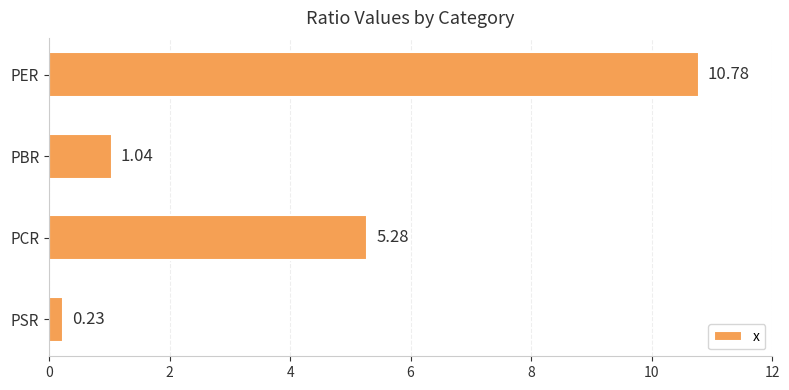

Which label corresponds to the largest value in the chart?

PER